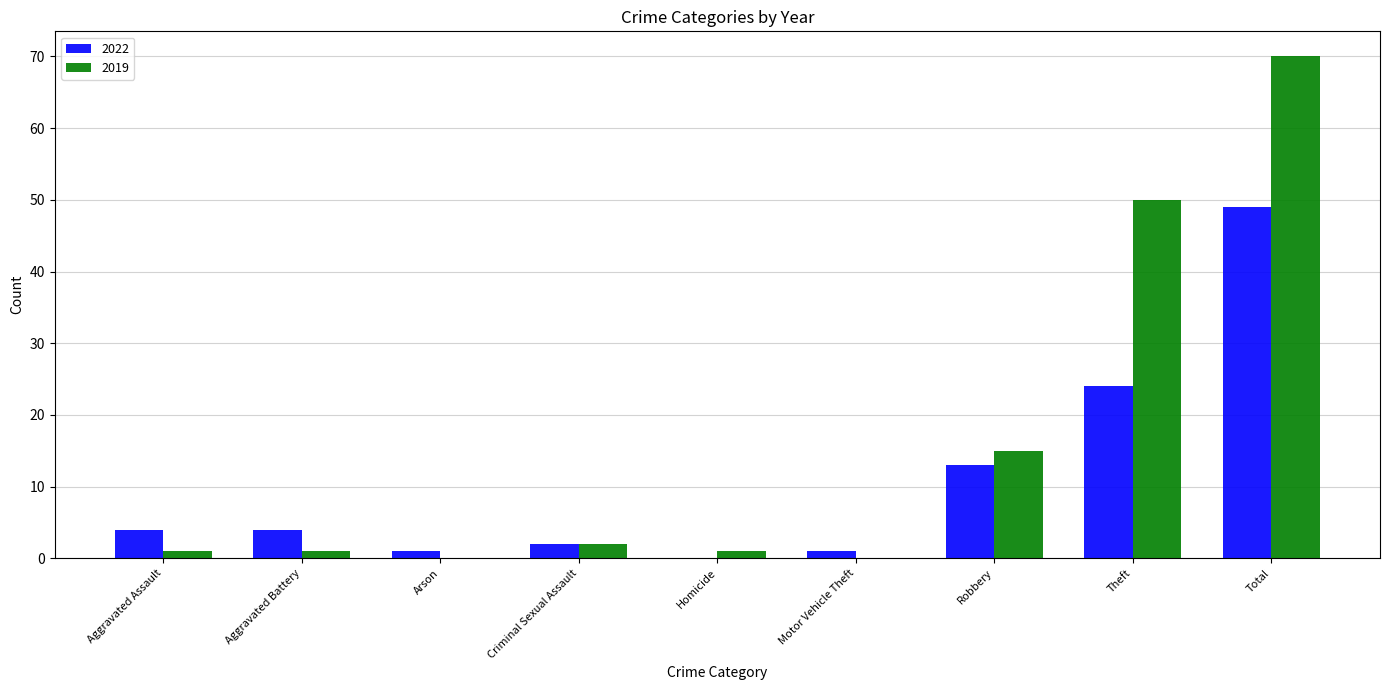

At which label is 2022 closest to 24?

Theft